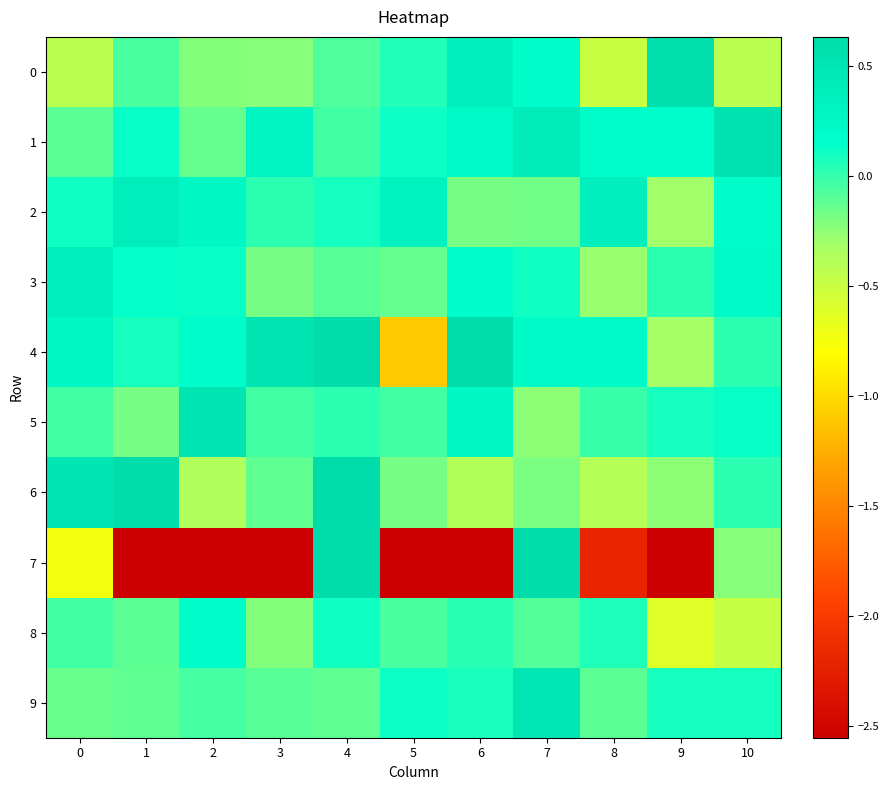

Reading left to right, list all the values displayed in this chart.

0: 0=-0.4	1=-0.1	2=-0.2	3=-0.2	4=-0.1	5=0.1	6=0.4	7=0.2	8=-0.5	9=0.6	10=-0.4
1: 0=-0.1	1=0.1	2=-0.1	3=0.3	4=-0.0	5=0.1	6=0.2	7=0.4	8=0.2	9=0.1	10=0.5
2: 0=0.1	1=0.4	2=0.2	3=0.0	4=0.1	5=0.3	6=-0.2	7=-0.2	8=0.4	9=-0.3	10=0.2
3: 0=0.4	1=0.1	2=0.1	3=-0.2	4=-0.1	5=-0.1	6=0.2	7=0.1	8=-0.3	9=0.0	10=0.2
4: 0=0.3	1=0.1	2=0.2	3=0.5	4=0.7	5=-1.1	6=2.1	7=0.2	8=0.2	9=-0.3	10=0.0
5: 0=-0.0	1=-0.2	2=0.5	3=-0.0	4=0.0	5=-0.0	6=0.2	7=-0.3	8=-0.0	9=0.1	10=0.1
6: 0=0.5	1=0.7	2=-0.4	3=-0.1	4=0.8	5=-0.2	6=-0.4	7=-0.2	8=-0.4	9=-0.2	10=0.0
7: 0=-0.7	1=-14.0	2=-6.8	3=-6.3	4=3.5	5=-4.7	6=-9.3	7=1.1	8=-2.2	9=-2.8	10=-0.2
8: 0=-0.0	1=-0.1	2=0.2	3=-0.2	4=0.1	5=-0.1	6=0.0	7=-0.1	8=0.1	9=-0.6	10=-0.5
9: 0=-0.2	1=-0.1	2=-0.0	3=-0.1	4=-0.1	5=0.1	6=0.1	7=0.5	8=-0.1	9=0.1	10=0.1